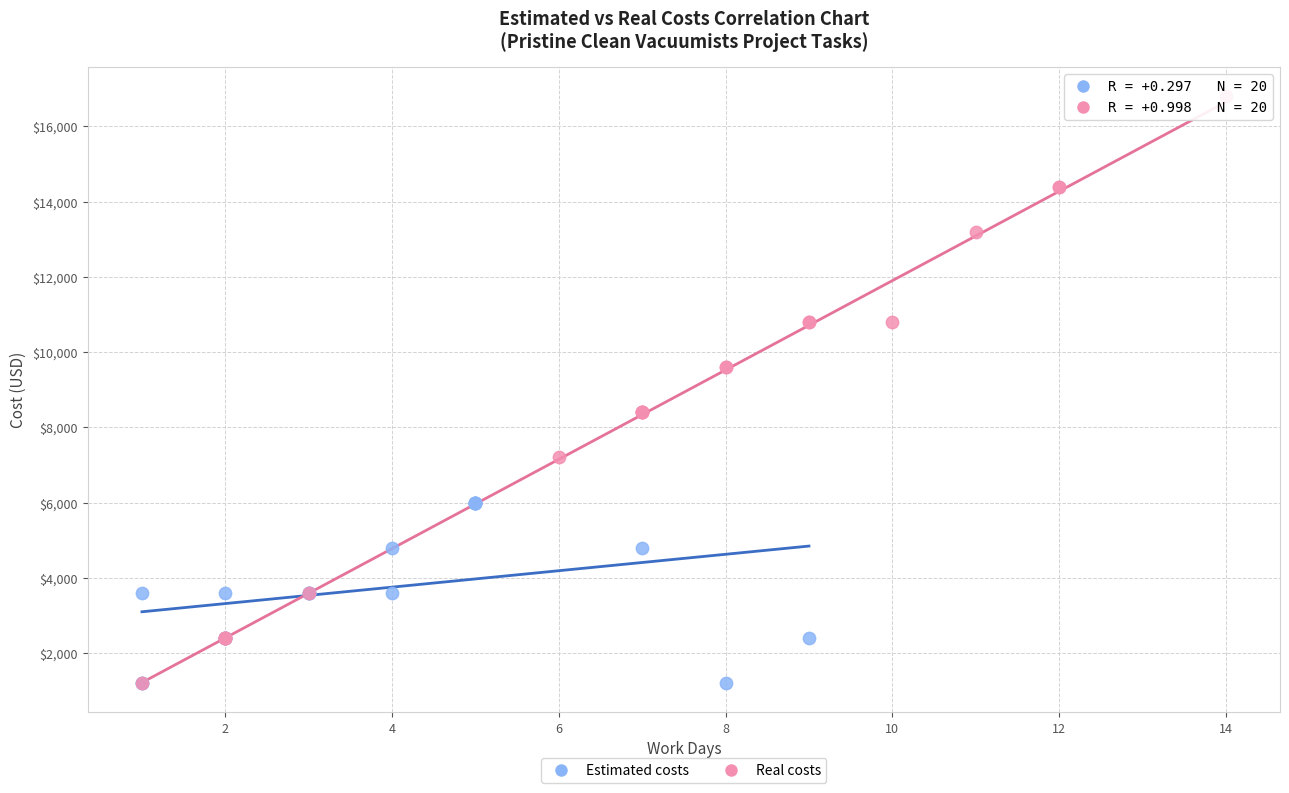

Which series has the widest spread of Y values?

Real costs